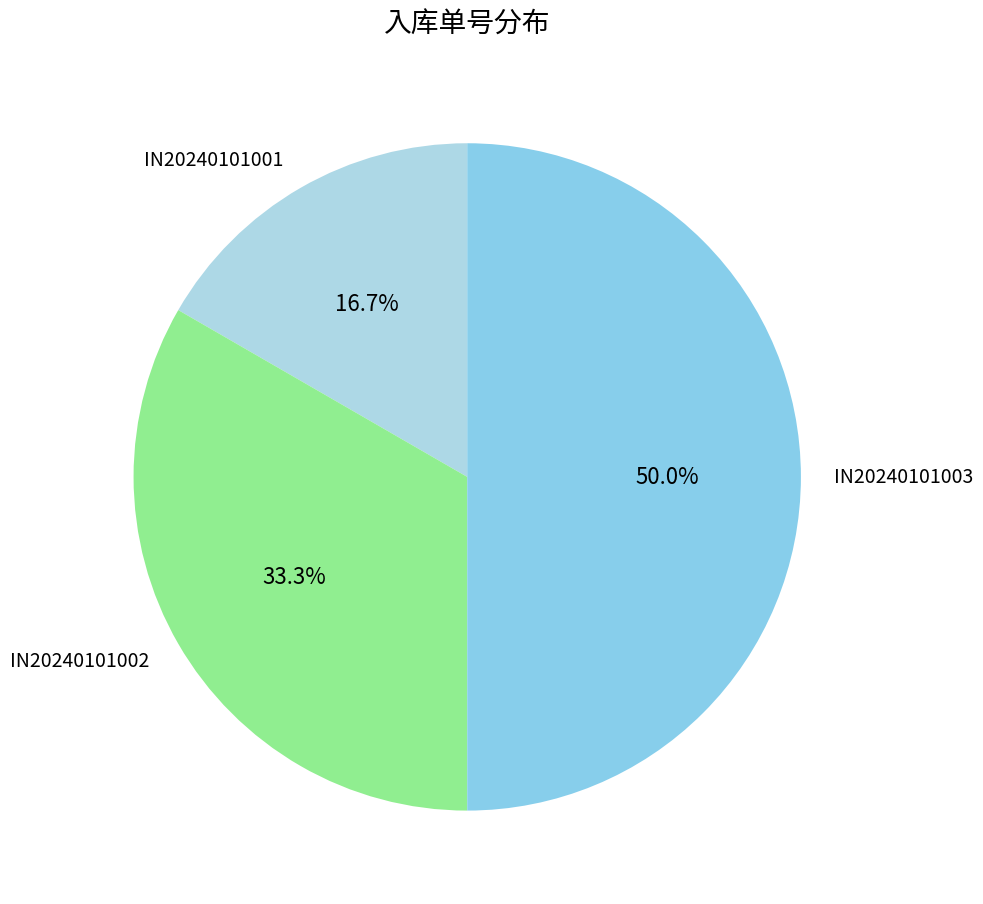

Is IN20240101002 the majority of the pie?

No